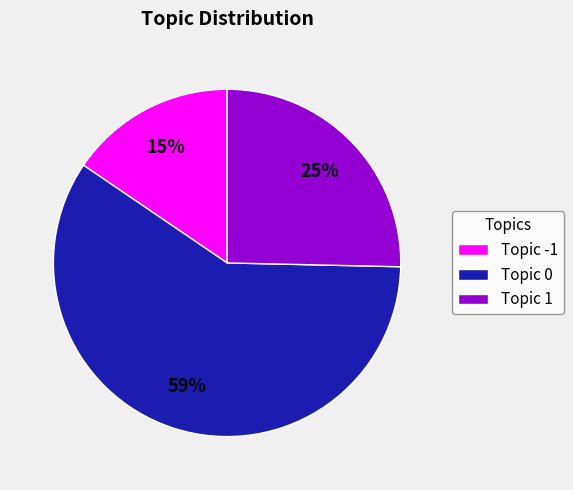

What is the majority slice?

Topic 0